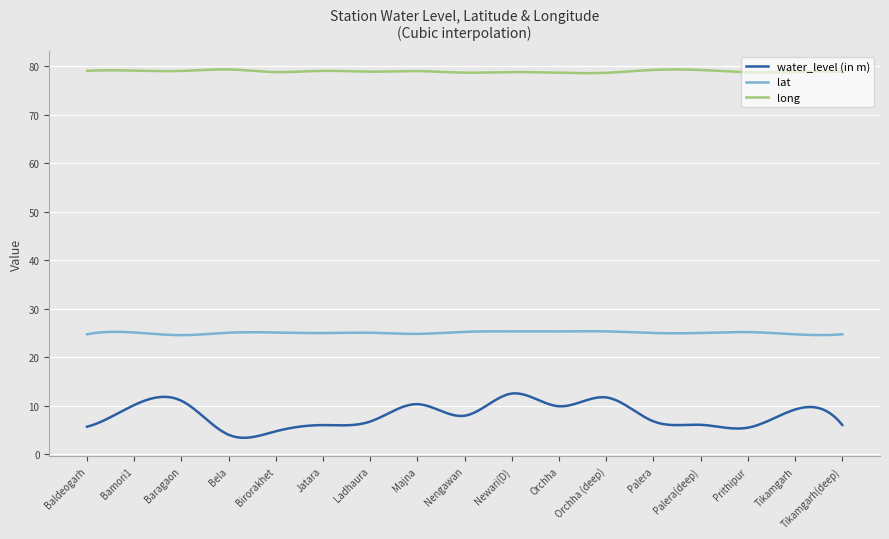

True or false: lat and water_level (in m) intersect in this chart.

False